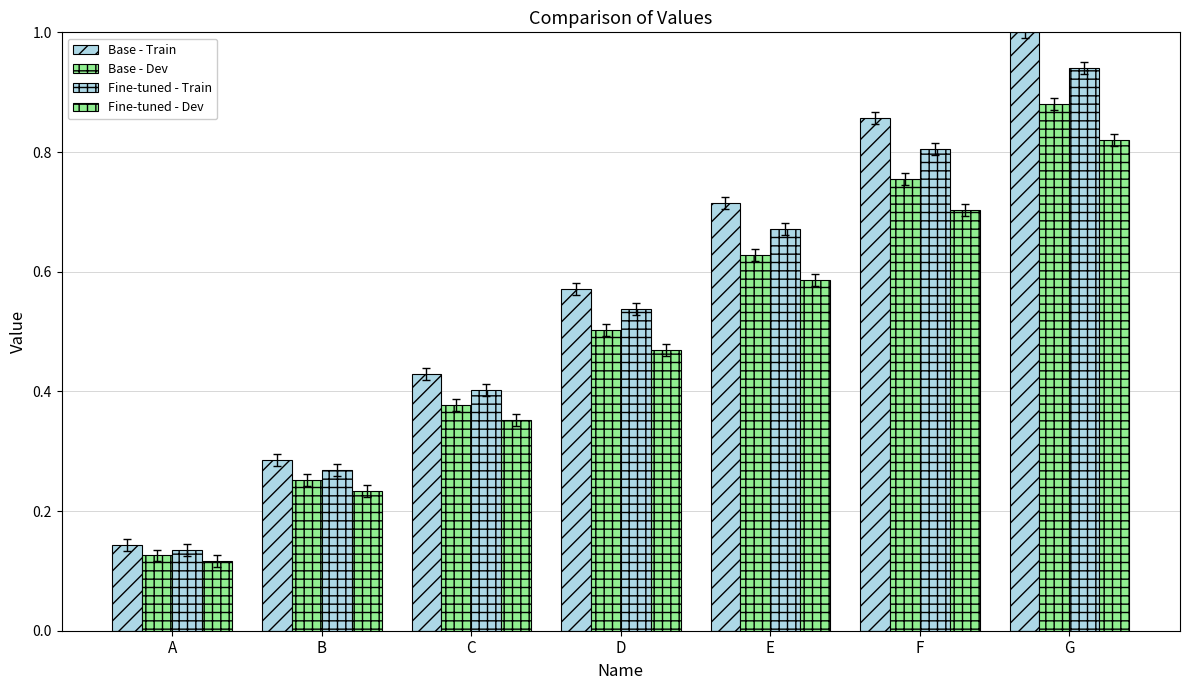

What is the spread (max minus min) of values at C?

0.1